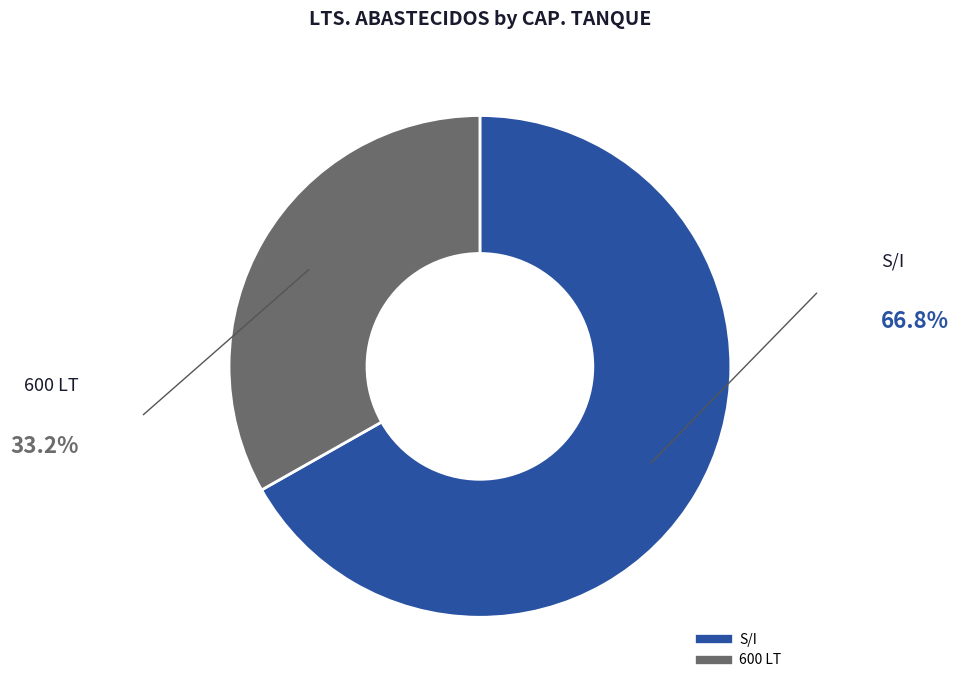

Do S/I and 600 LT together represent more than half of the pie?

Yes